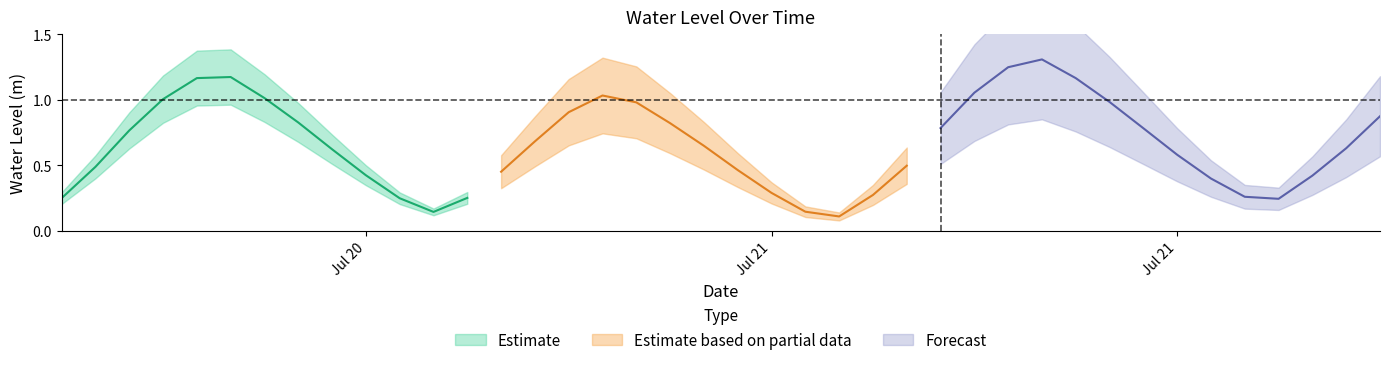

At which label is the value closest to 0?

2023-07-21 05:00:00